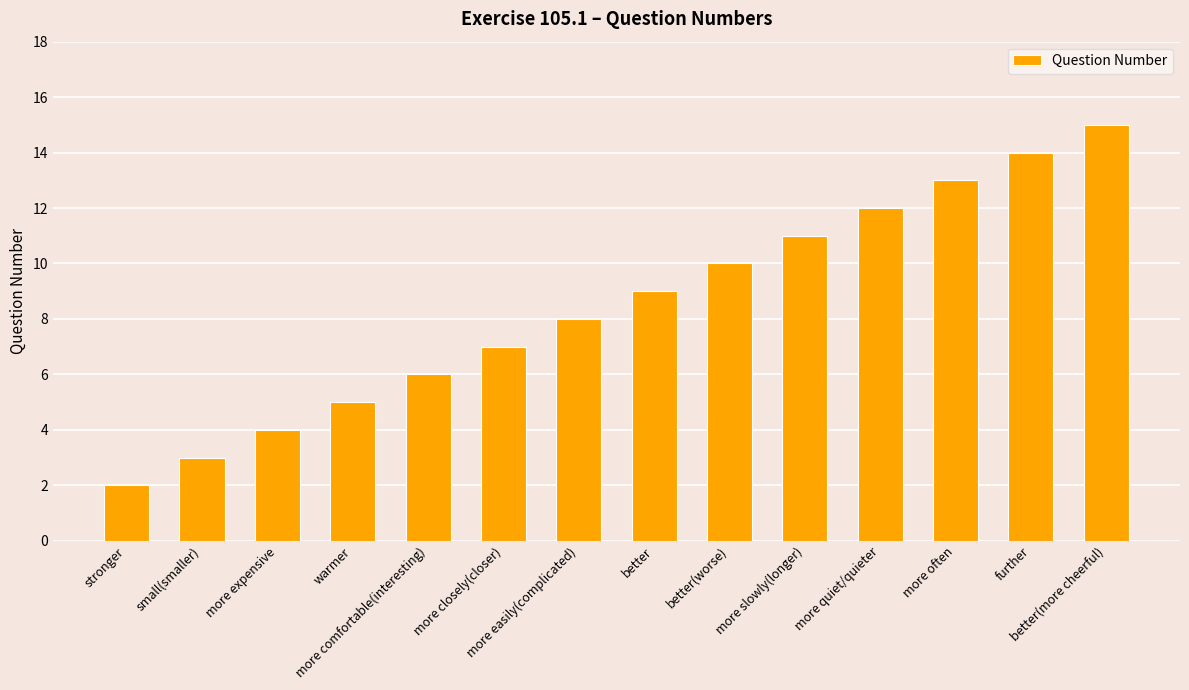

Rank the categories by value from highest to lowest.

better(more cheerful), further, more often, more quiet/quieter, more slowly(longer), better(worse), better, more easily(complicated), more closely(closer), more comfortable(interesting), warmer, more expensive, small(smaller), stronger